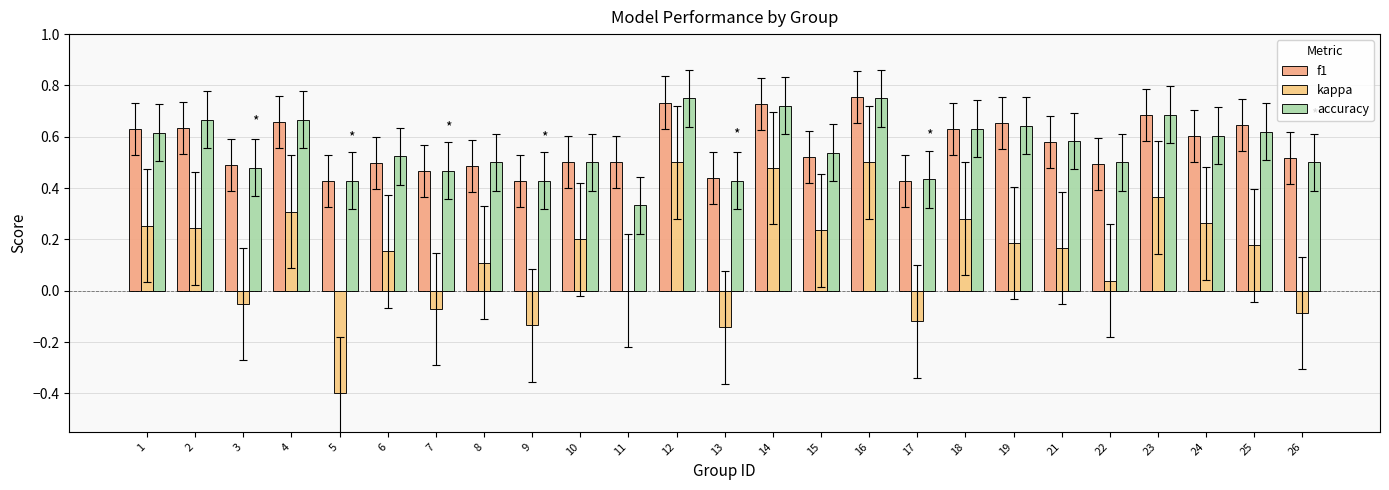

The f1 series shows 0.7 at 3. True or false?

False